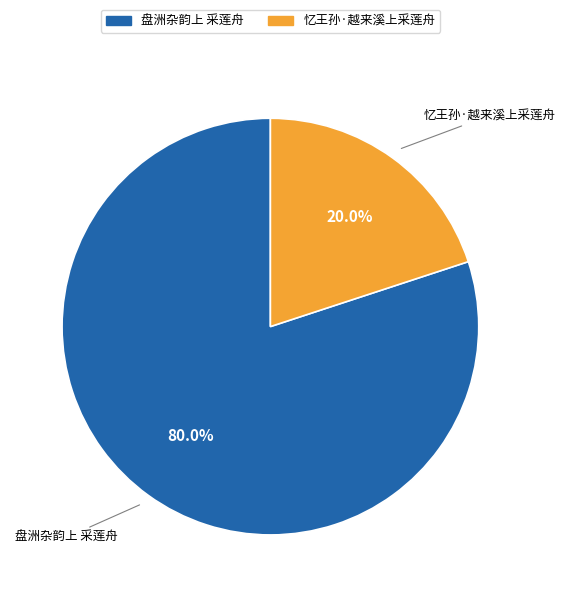

Is it true that 盘洲杂韵上 采莲舟 is 94% of the pie?

False